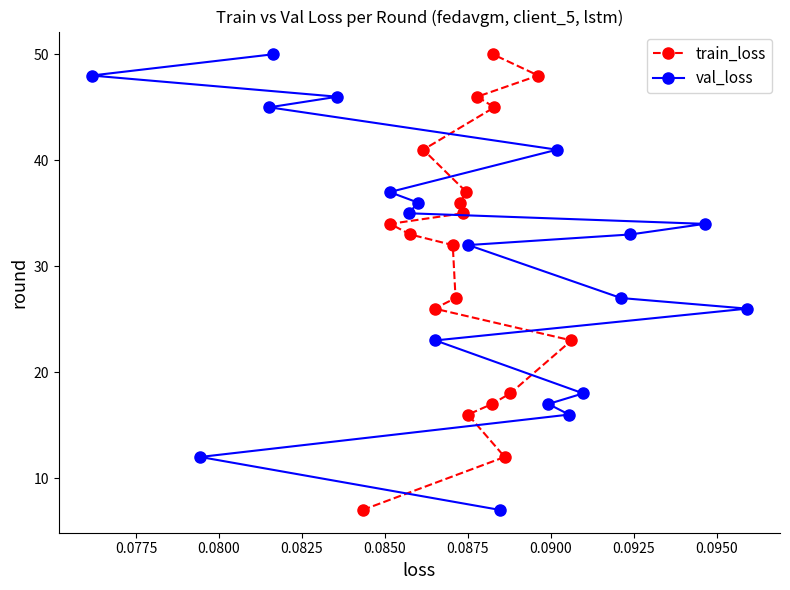

What is the highest value of the train_loss series?

50